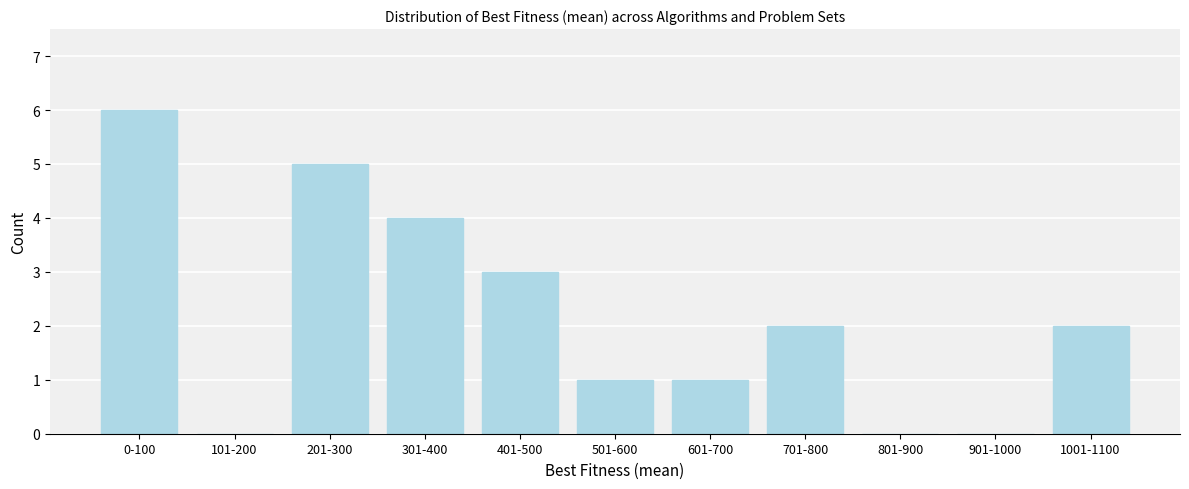

Reading left to right, extract all data points from this chart.

0-100=6	101-200=0	201-300=5	301-400=4	401-500=3	501-600=1	601-700=1	701-800=2	801-900=0	901-1000=0	1001-1100=2